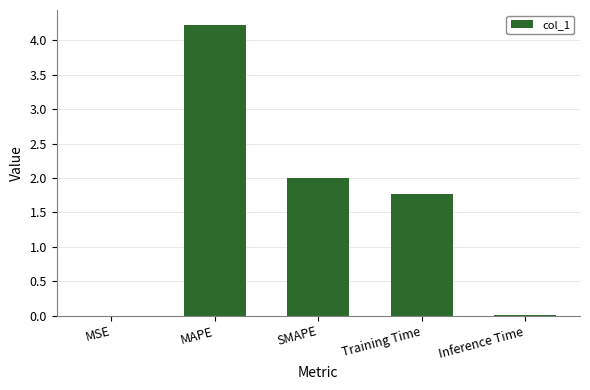

Are the bars horizontal?

No